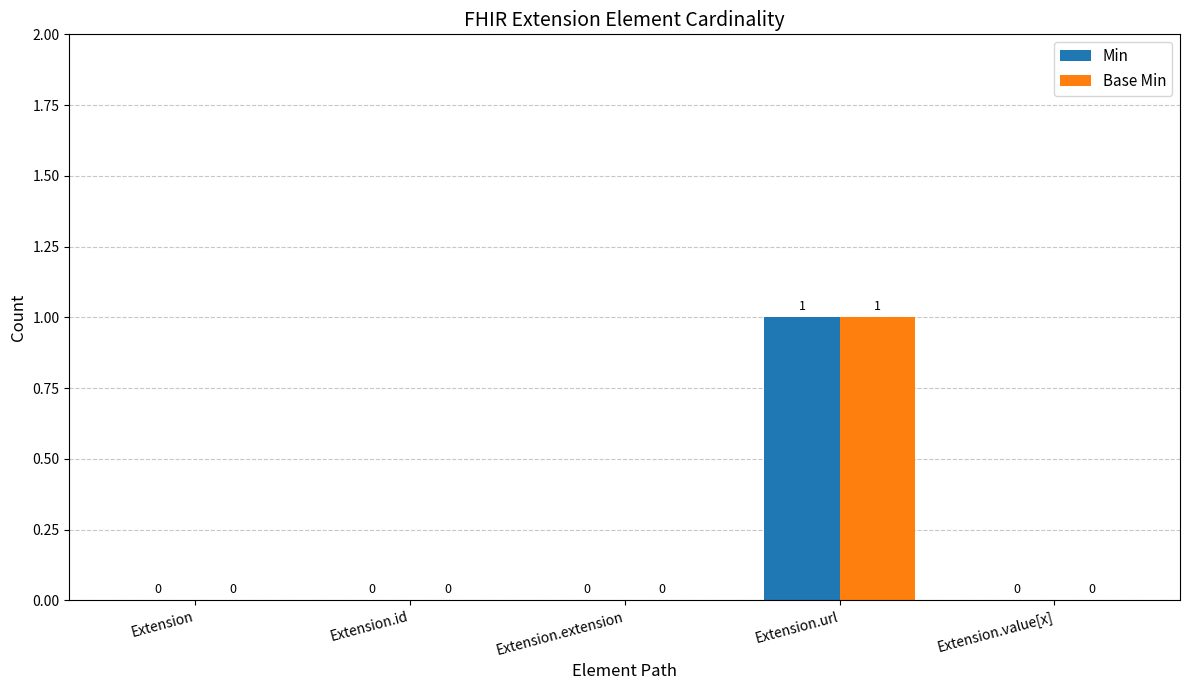

How many categories are shown in the chart?

5